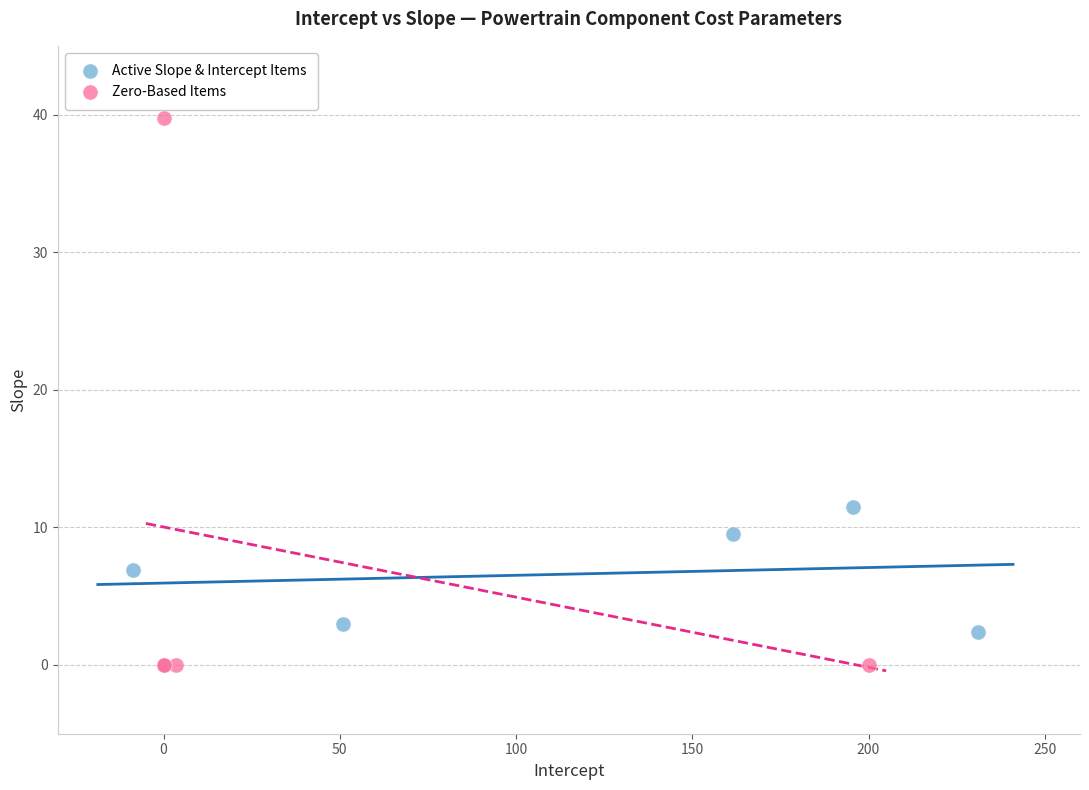

Which series reaches the minimum Y coordinate?

Zero-Based Items